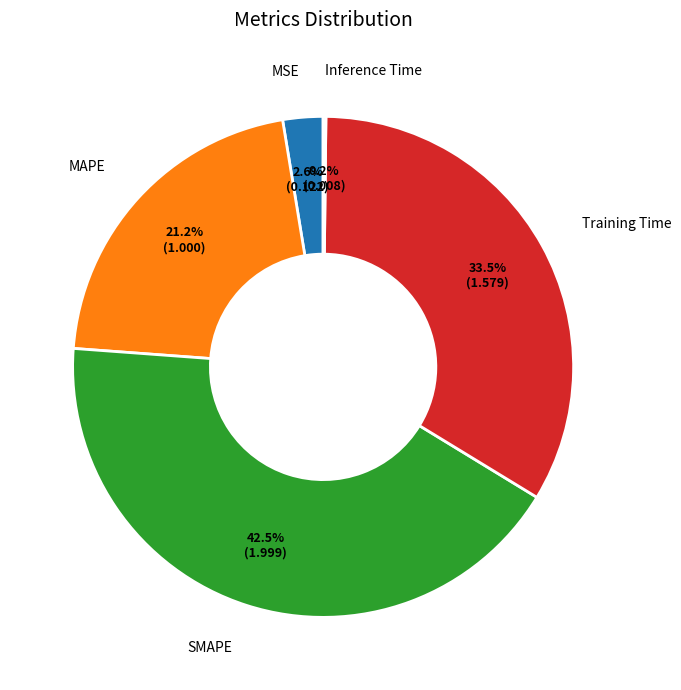

What is the largest slice in the pie chart?

SMAPE